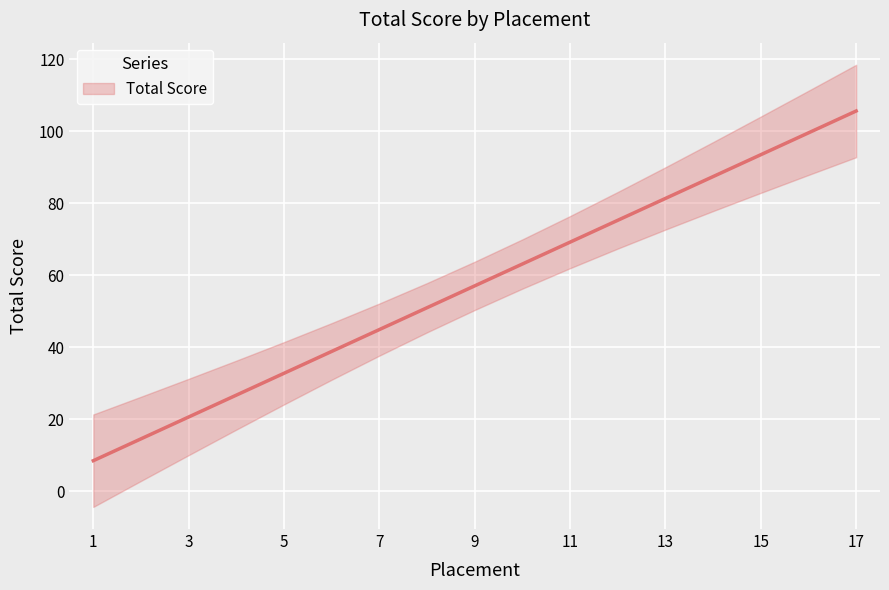

Where does the data first go above 57?

9